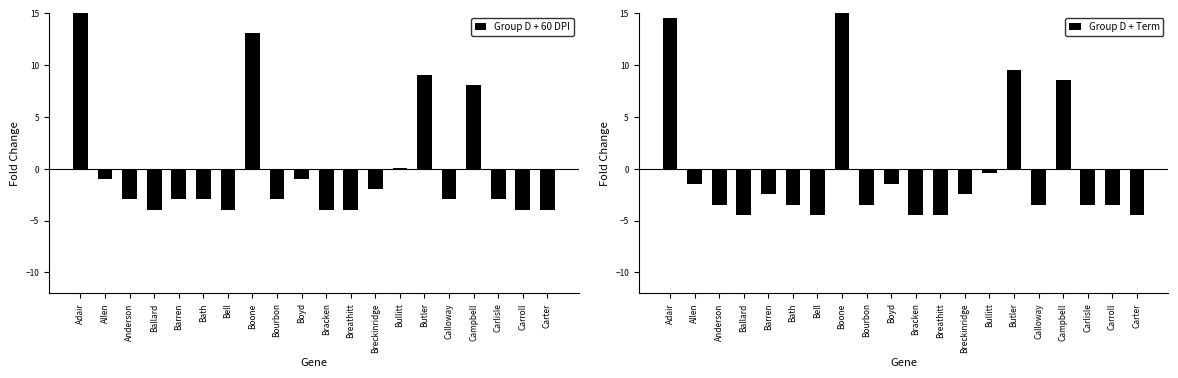

Read the Group D + Term value at Butler.

9.6